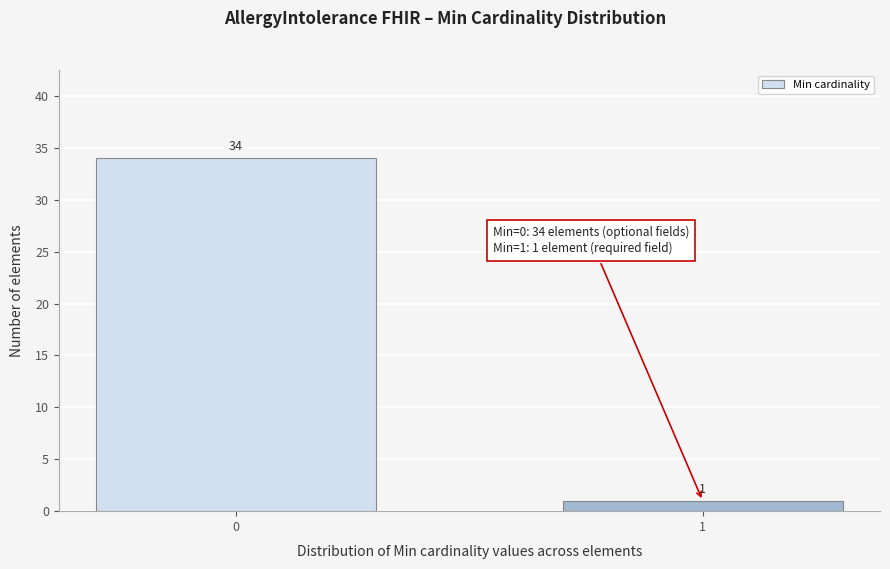

Reading left to right, transcribe all the data shown in this chart.

0=34	1=1